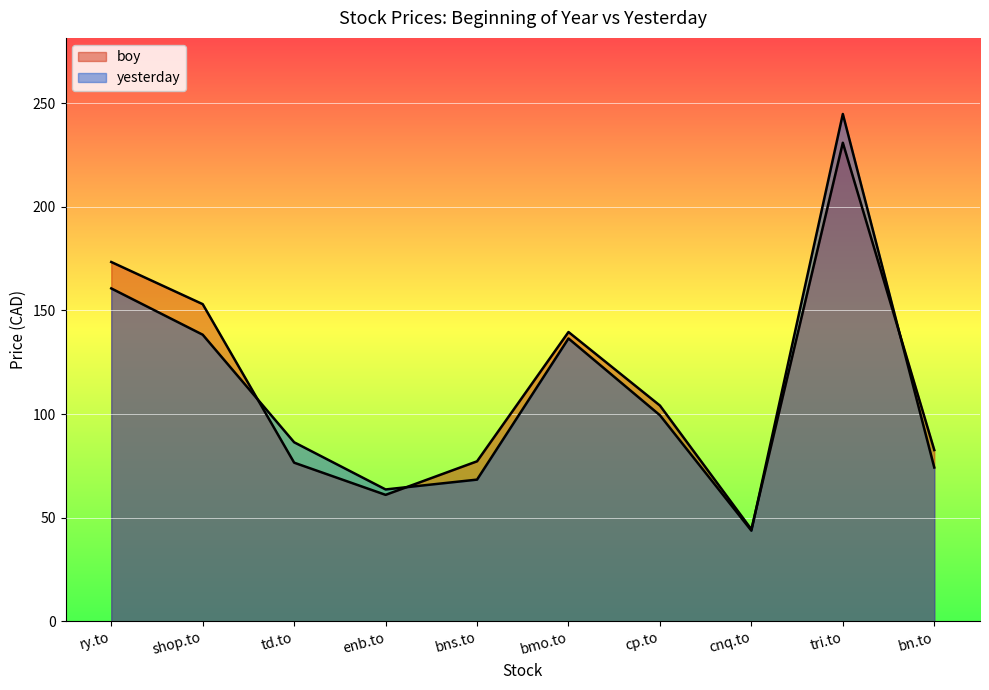

What is the difference between the yesterday values at bn.to and bmo.to?

62.2